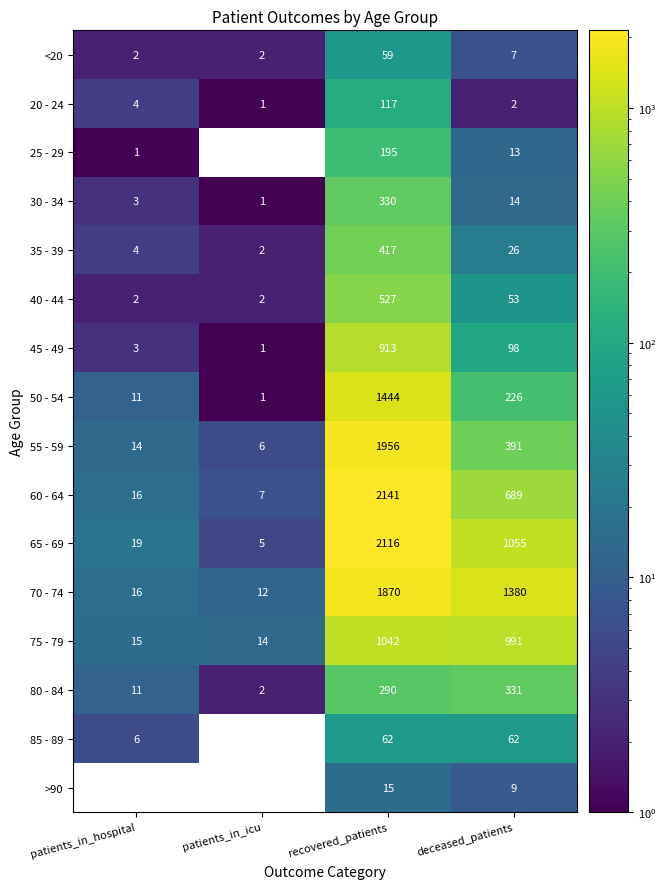

List the series in order of their peak value, highest first.

60 - 64, 65 - 69, 55 - 59, 70 - 74, 50 - 54, 75 - 79, 45 - 49, 40 - 44, 35 - 39, 80 - 84, 30 - 34, 25 - 29, 20 - 24, 85 - 89, <20, >90